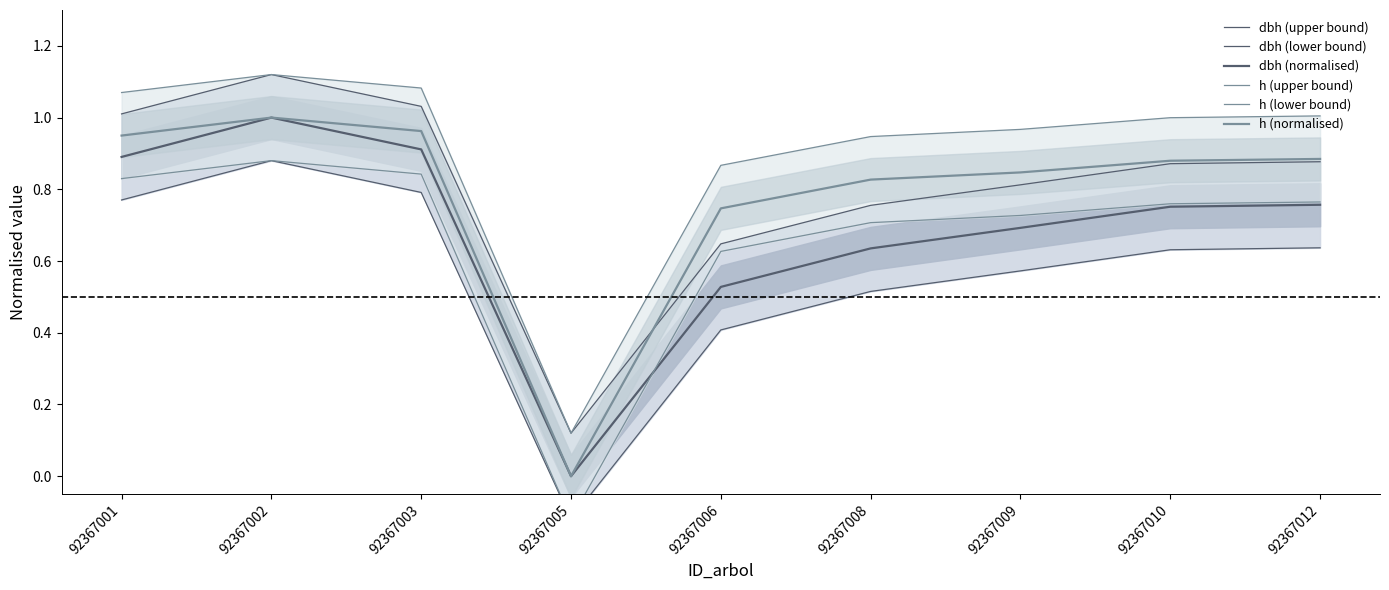

At which label does h (lower bound) first exceed 0?

92367001